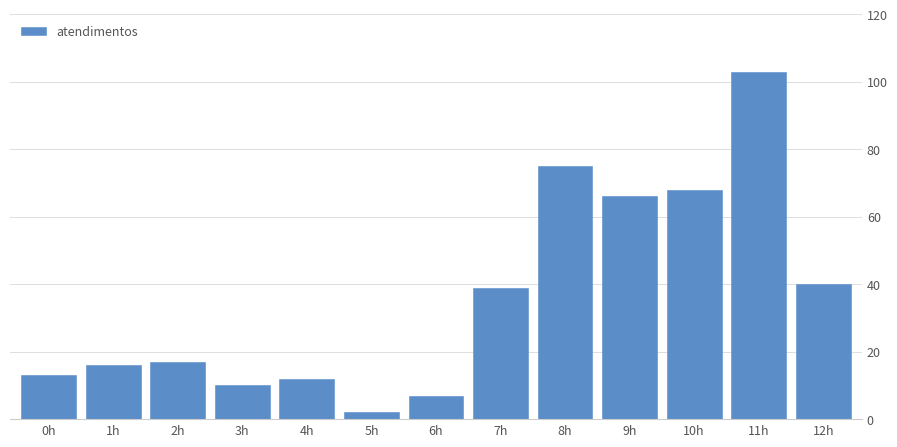

Reading left to right, list all the values displayed in this chart.

0h=13	1h=16	2h=17	3h=10	4h=12	5h=2	6h=7	7h=39	8h=75	9h=66	10h=68	11h=103	12h=40